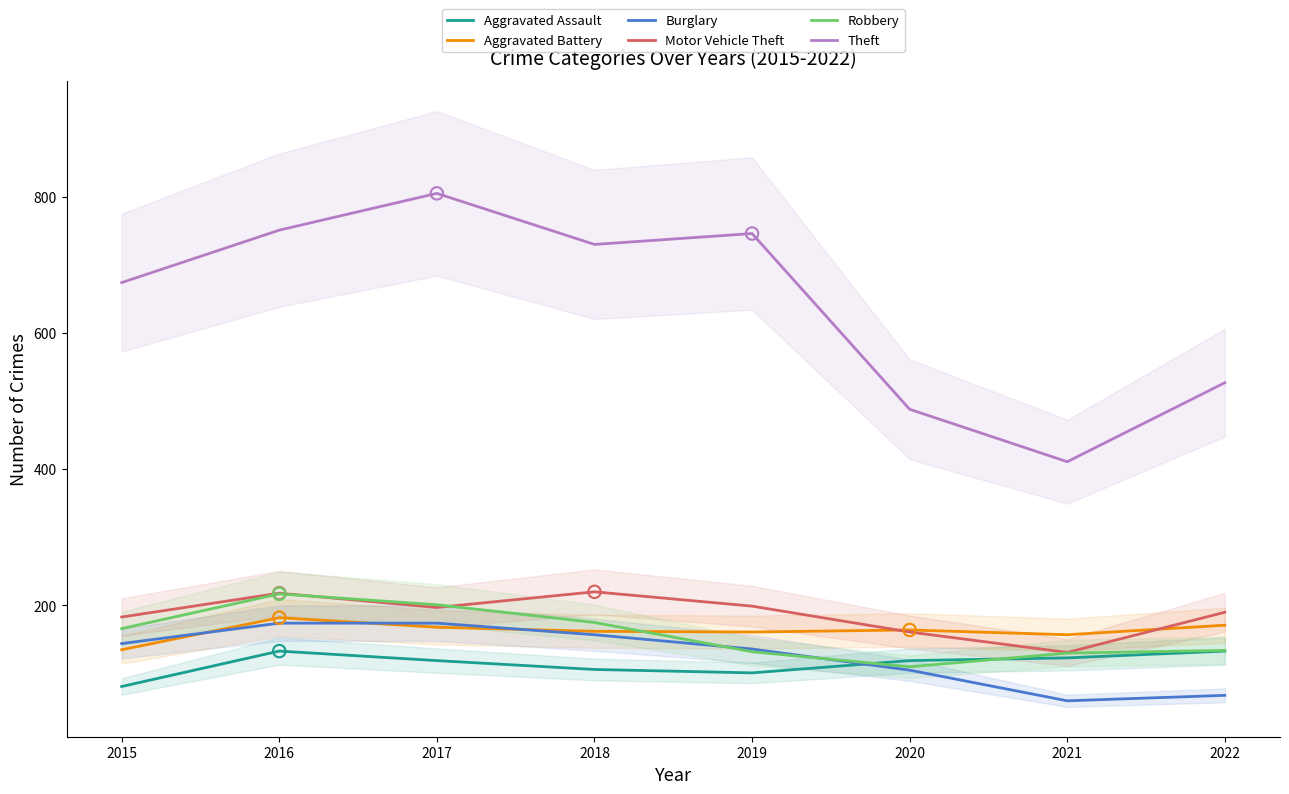

What is the total value across all series at 2017?

1664